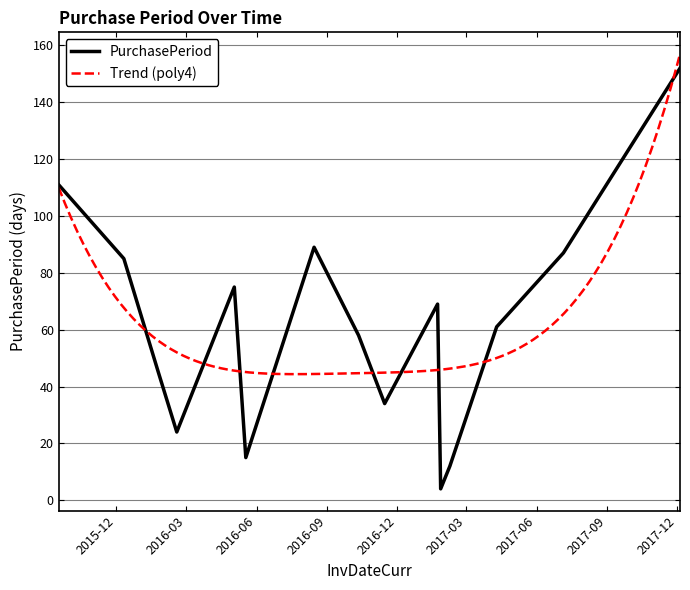

What is the smallest value displayed?

4